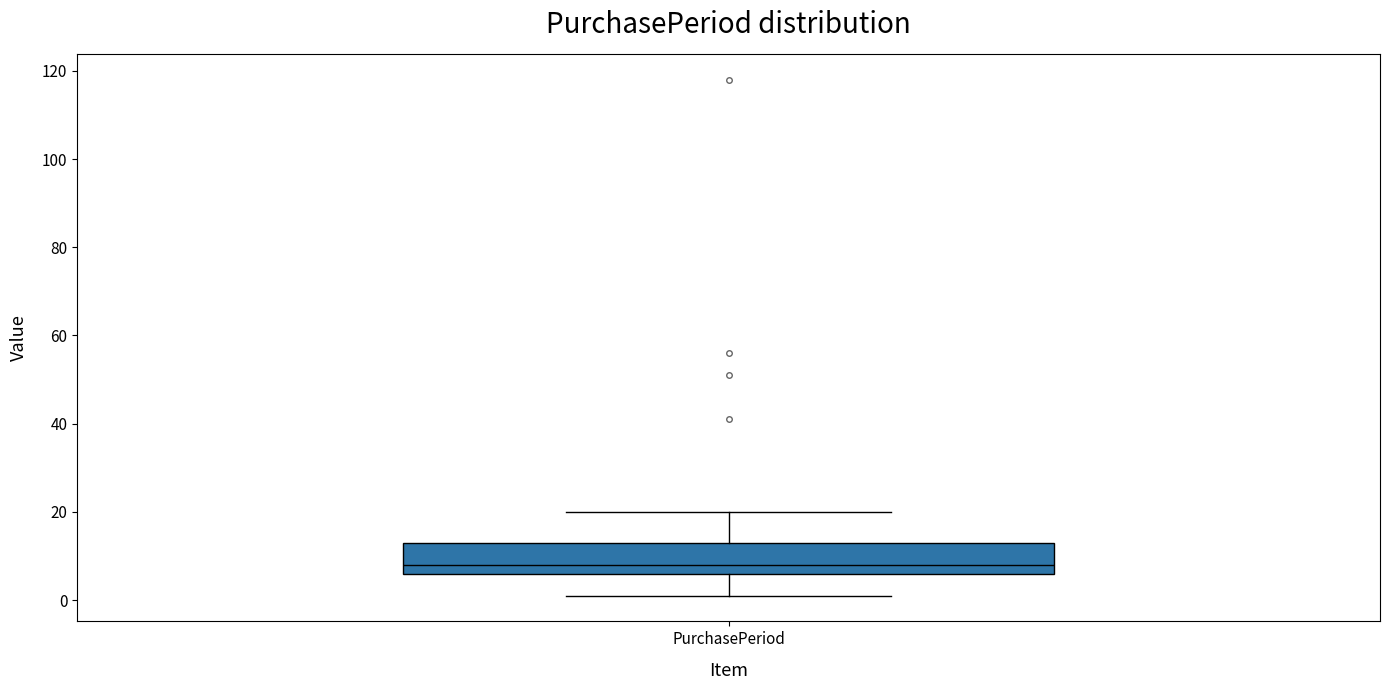

Transcribe this box plot: give where the median line is, the range the box spans, and where the two whiskers end, as read against the y-axis. The values are not printed on the chart, so give them approximately, as read against the axis.

median 8, box 6 to 14, whiskers 2 to 20